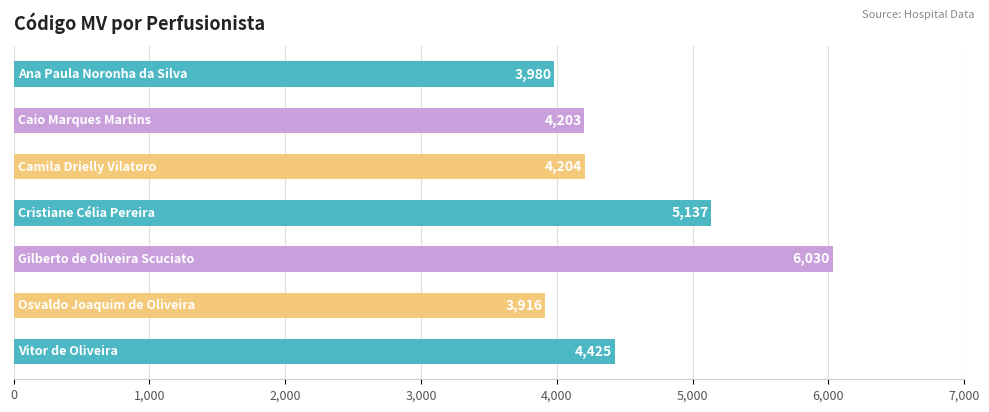

What is the value of the 2nd bar from the top?

4203